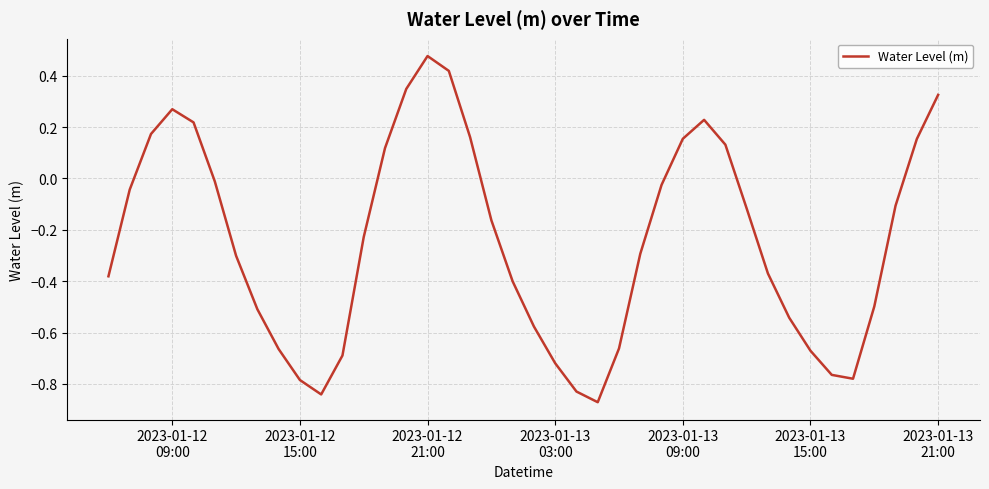

What is the difference between the maximum and minimum values?

1.3